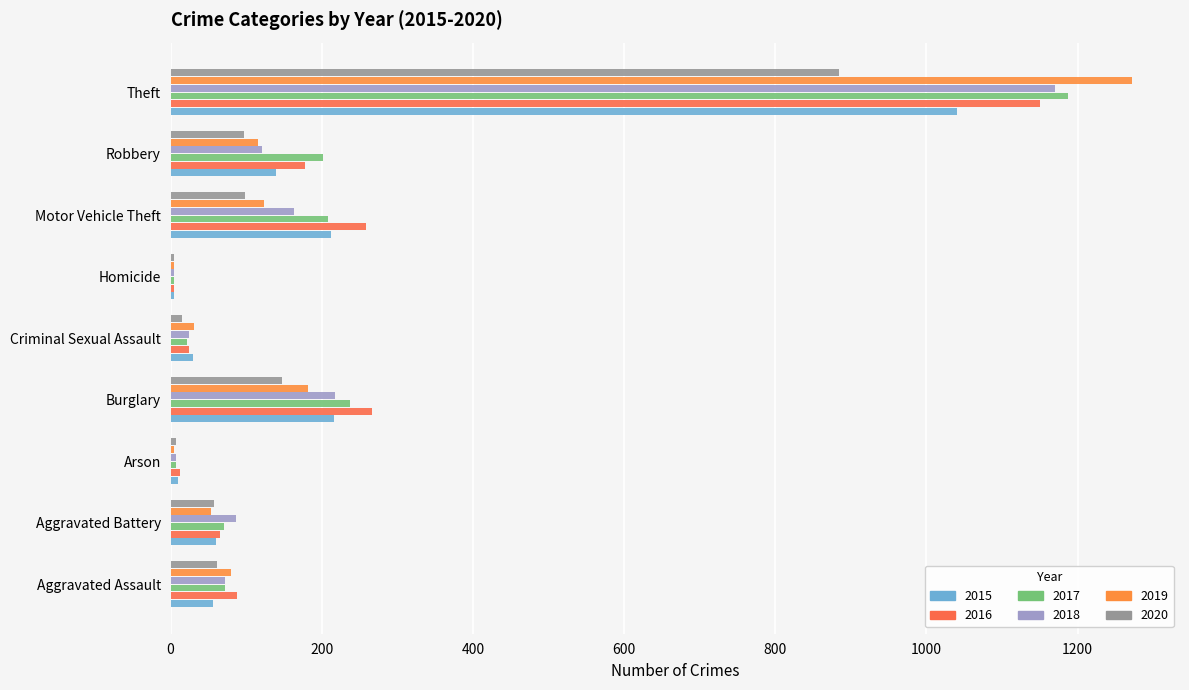

How many categories are shown in the chart?

9